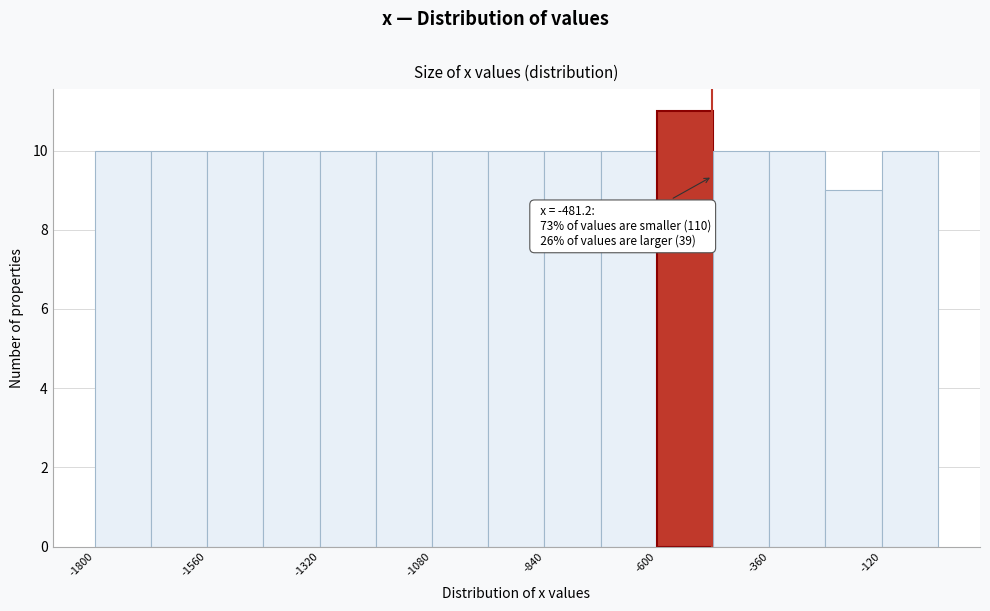

Around what value on the x-axis is the tallest bar? Give the approximate position of its centre, as read against the axis.

-550